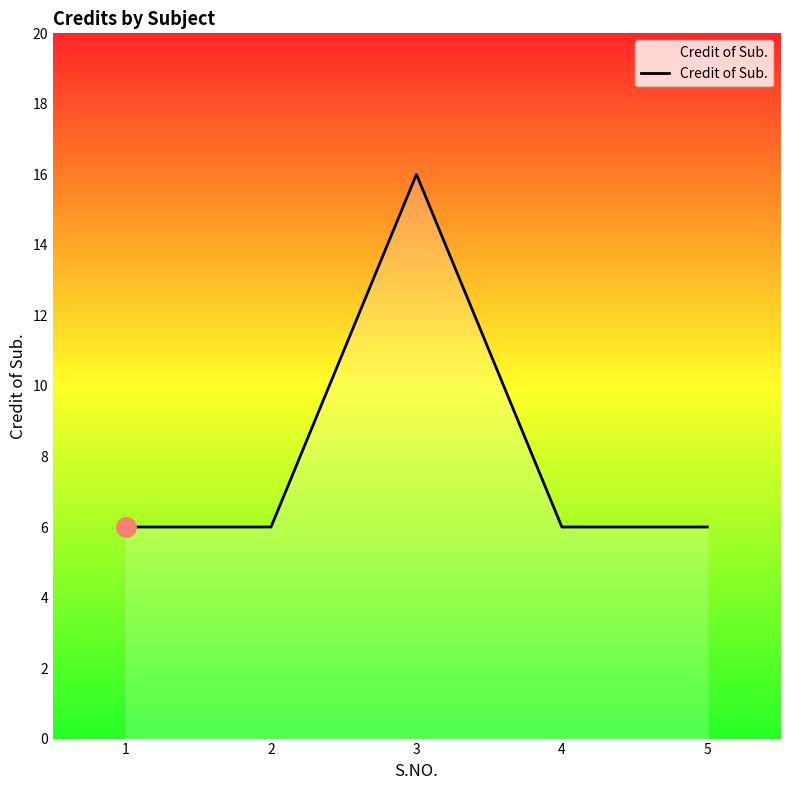

Which category has the highest value across all series?

3